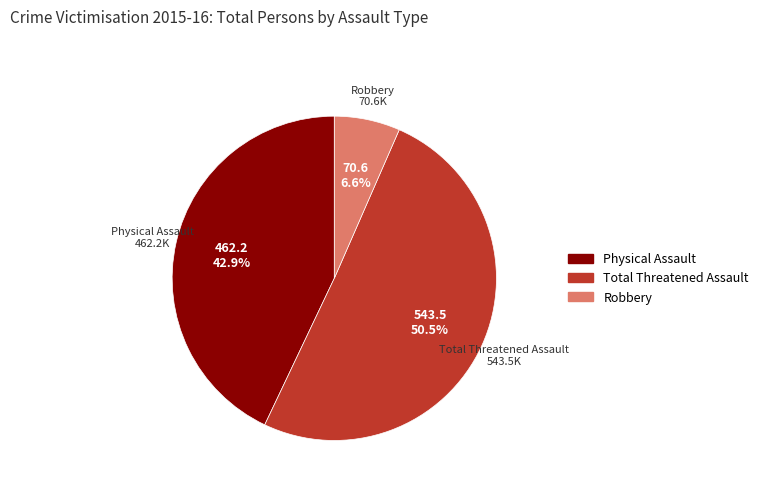

What is the total percentage of Total Threatened Assault and Robbery?

57.1%